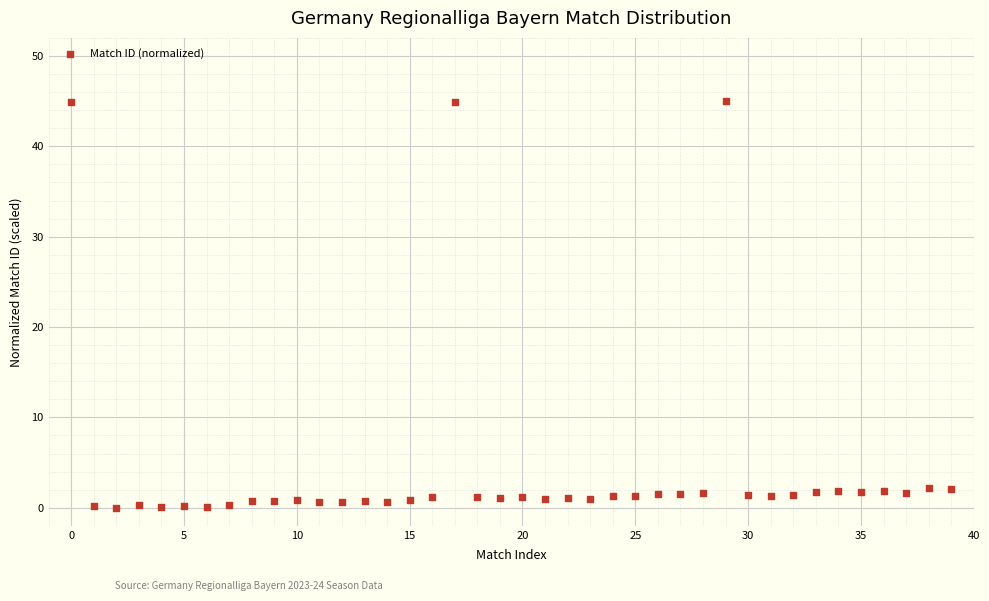

What is the range of Y values (max minus min)?

45.0